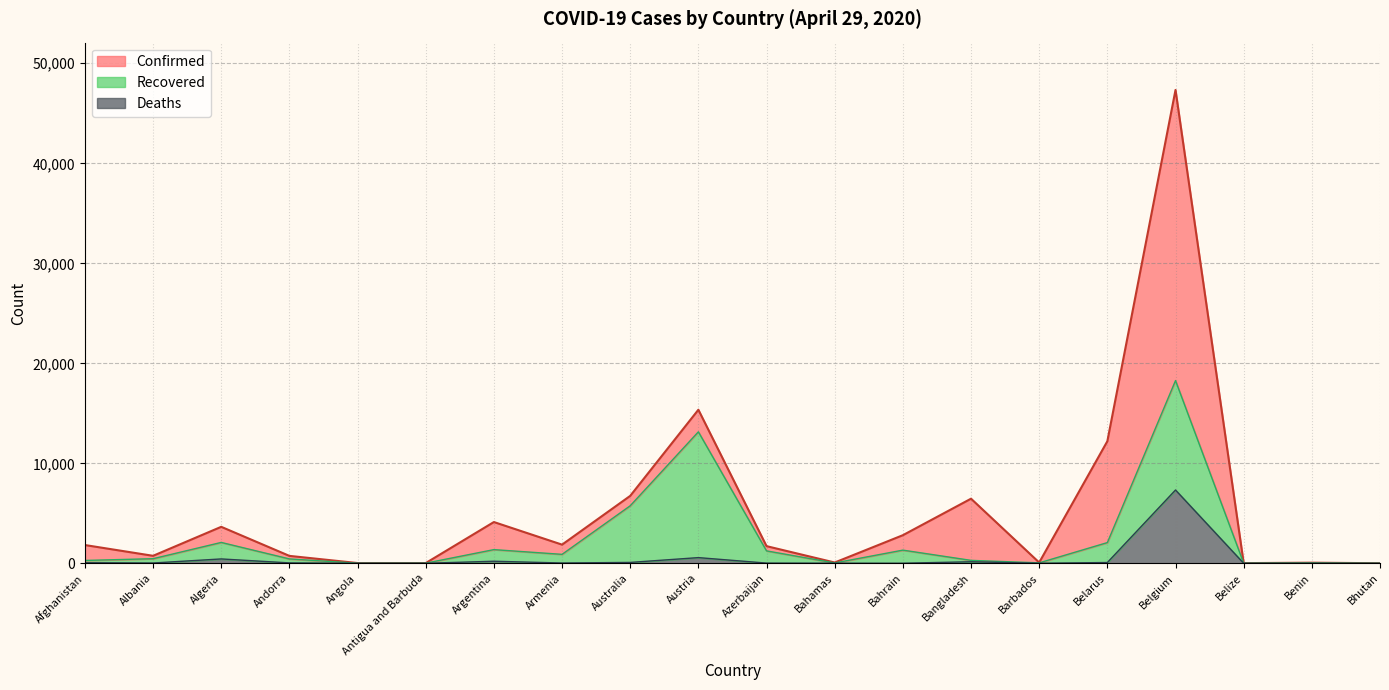

At how many categories does at least one series exceed 30961?

1